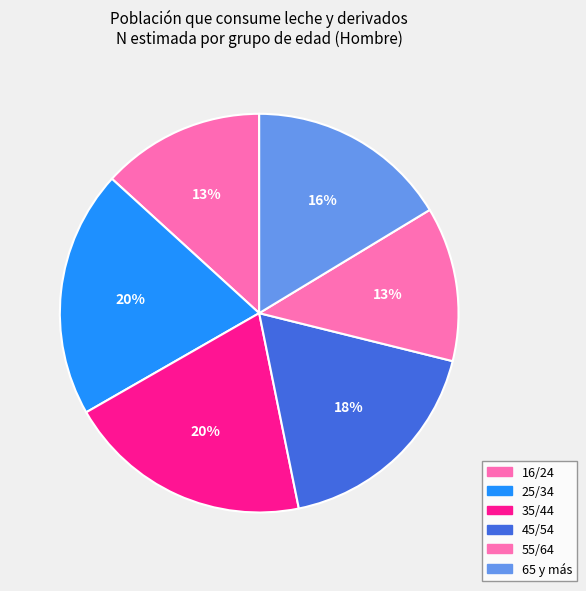

Do 35/44 and 25/34 together represent more than half of the pie?

No